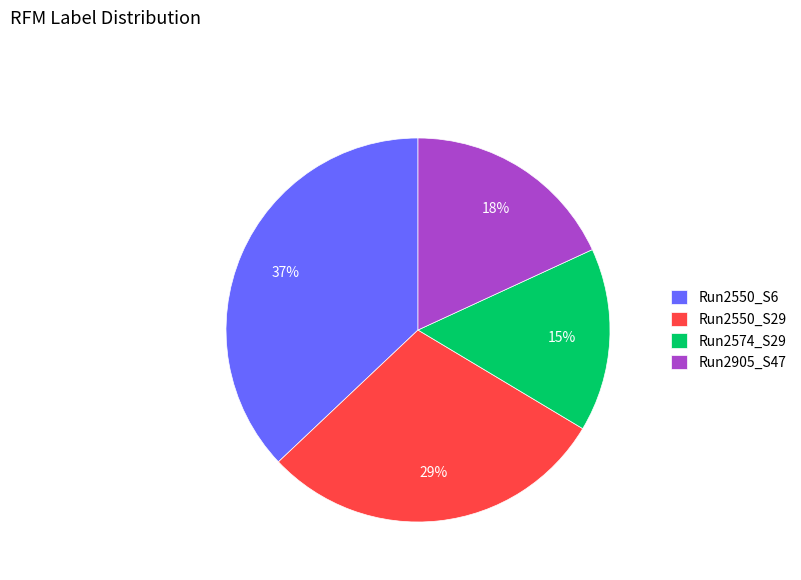

Is the sum of Run2550_S6 and Run2574_S29 greater than half?

Yes